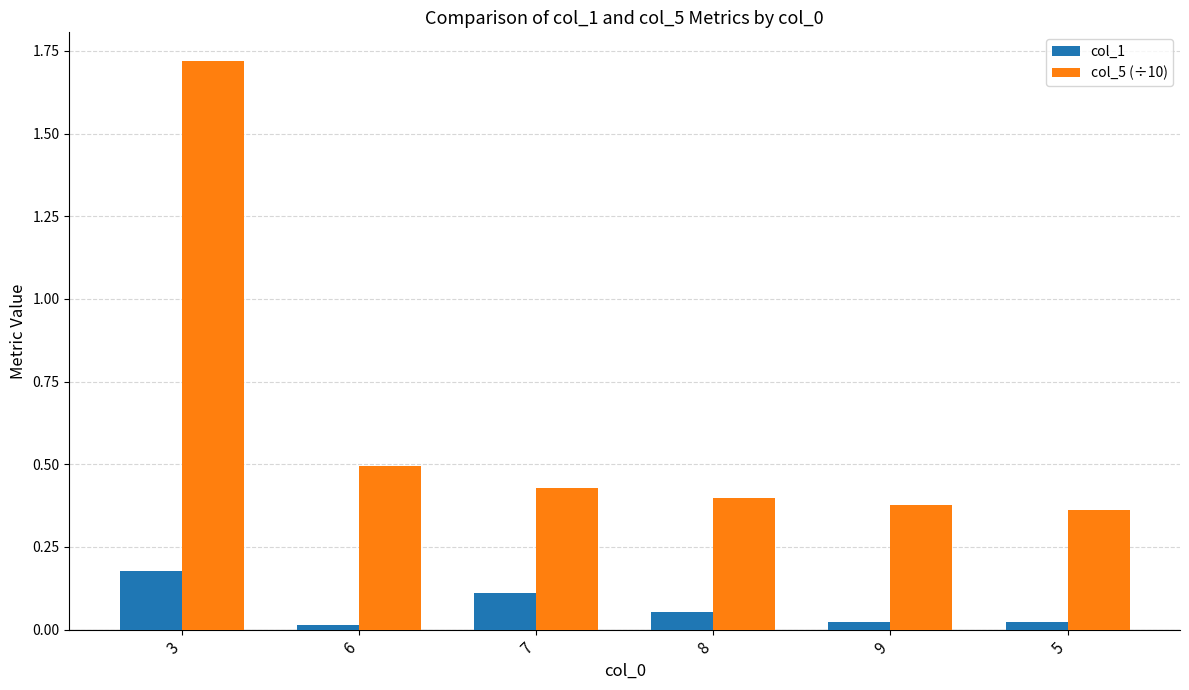

Is the value of col_1 at 3 greater than the value of col_5 (÷10) at 7?

No